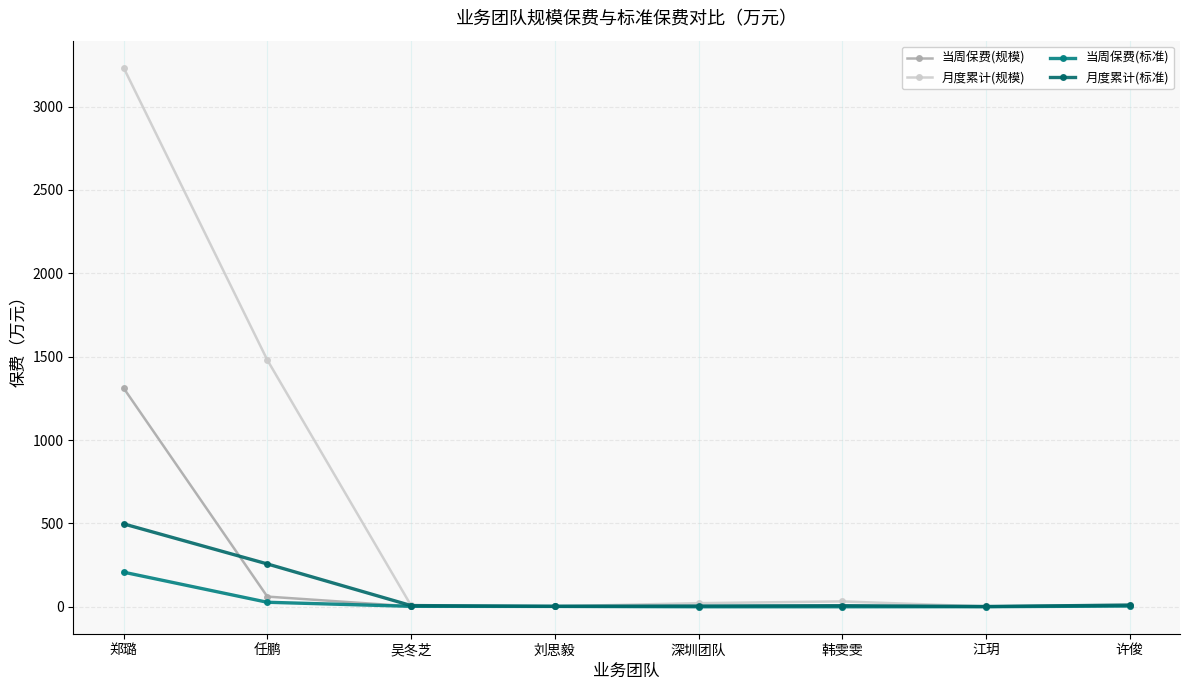

What is the highest value of the 月度累计(标准) series?

497.2